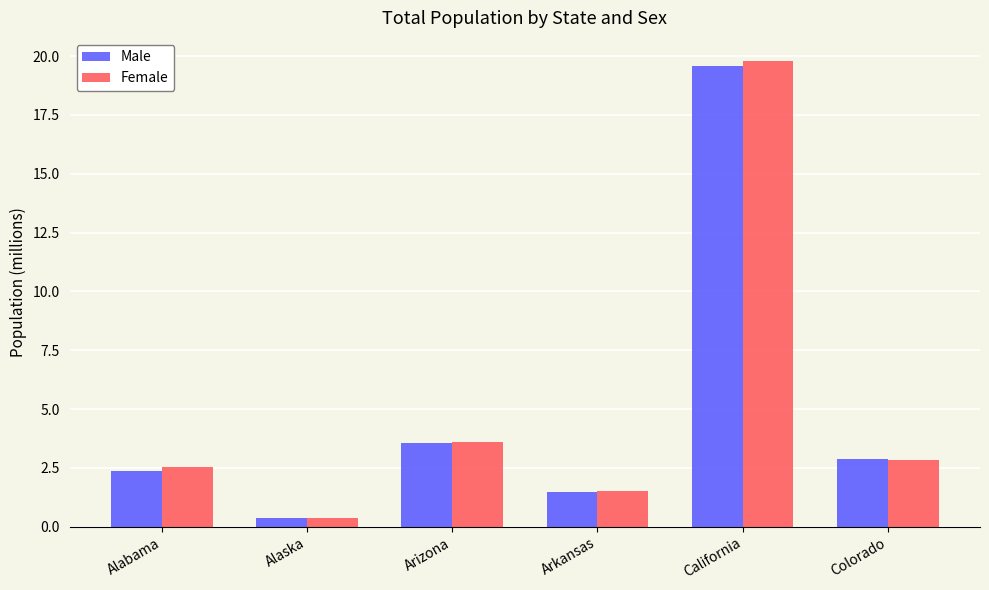

Is it true that Female equals 28.6 at California?

False